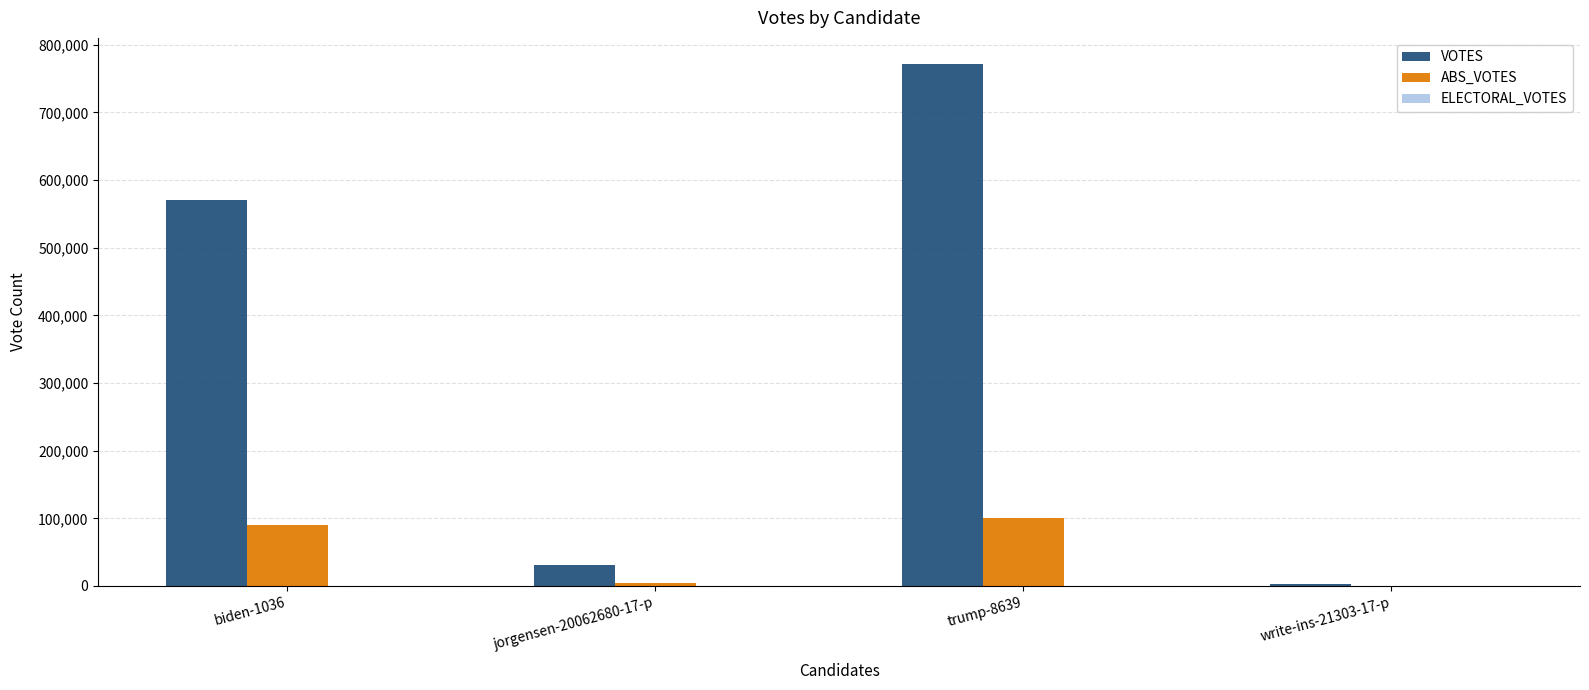

What is the total value across all series at write-ins-21303-17-p?

3078